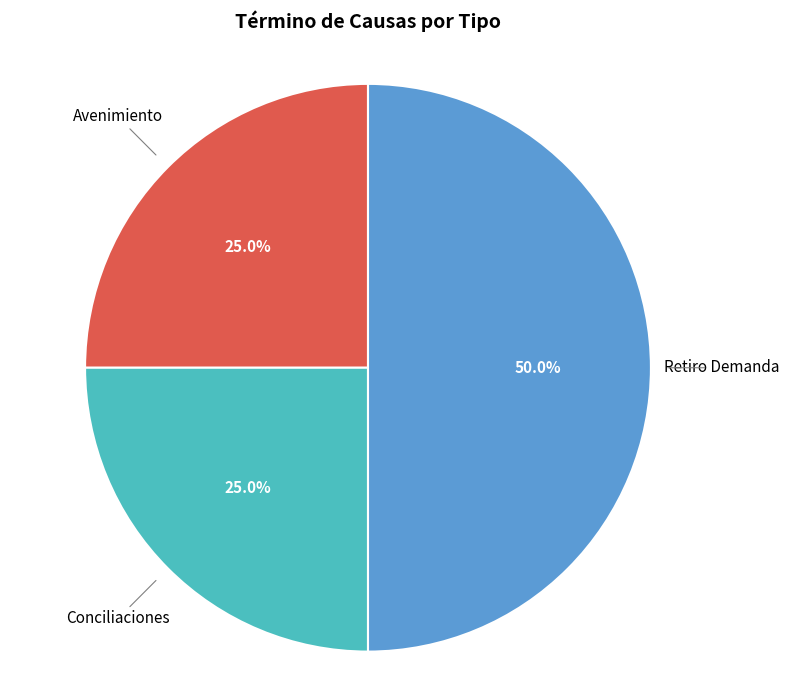

What is the ratio of the value at Avenimiento to the value at Retiro Demanda?

0.5